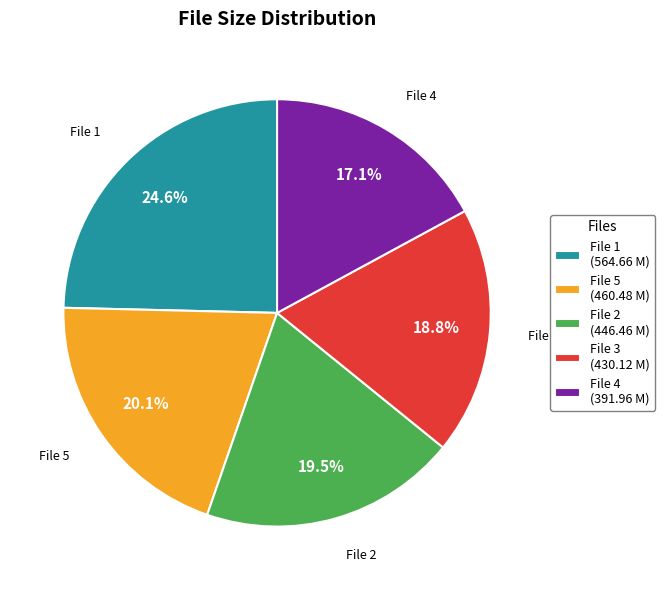

Do File 4 (391.96 M) and File 3 (430.12 M) together represent more than half of the pie?

No